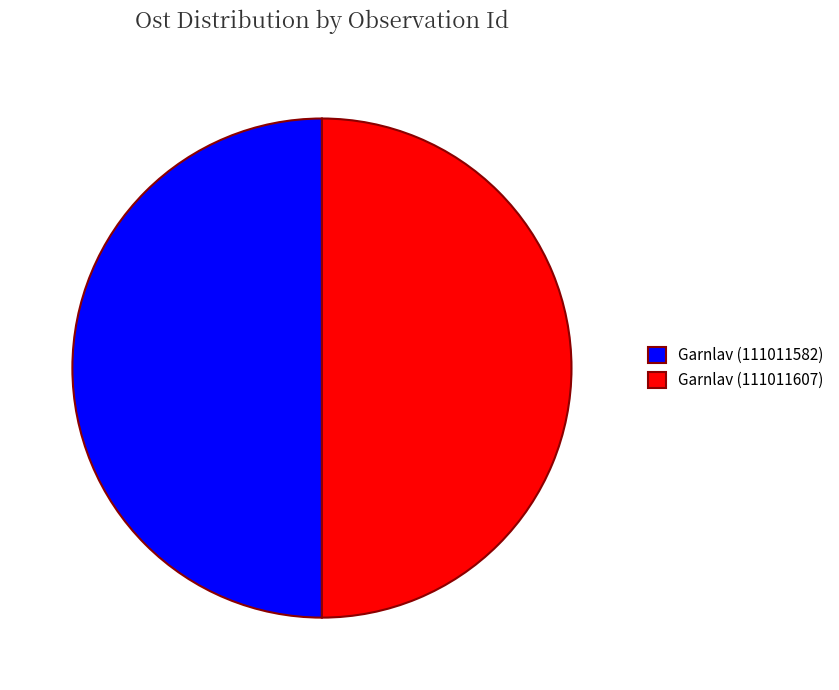

What is the ratio of the value at Garnlav (111011607) to the value at Garnlav (111011582)?

1.0